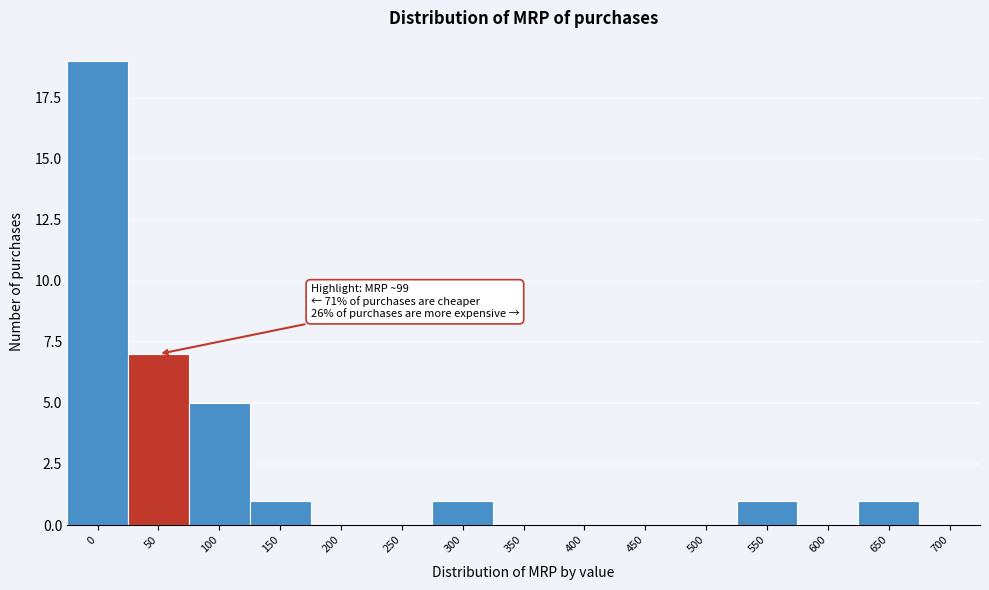

Reading left to right, extract all data points from this chart.

0=19	50=7	100=5	150=1	200=0	250=0	300=1	350=0	400=0	450=0	500=0	550=1	600=0	650=1	700=0